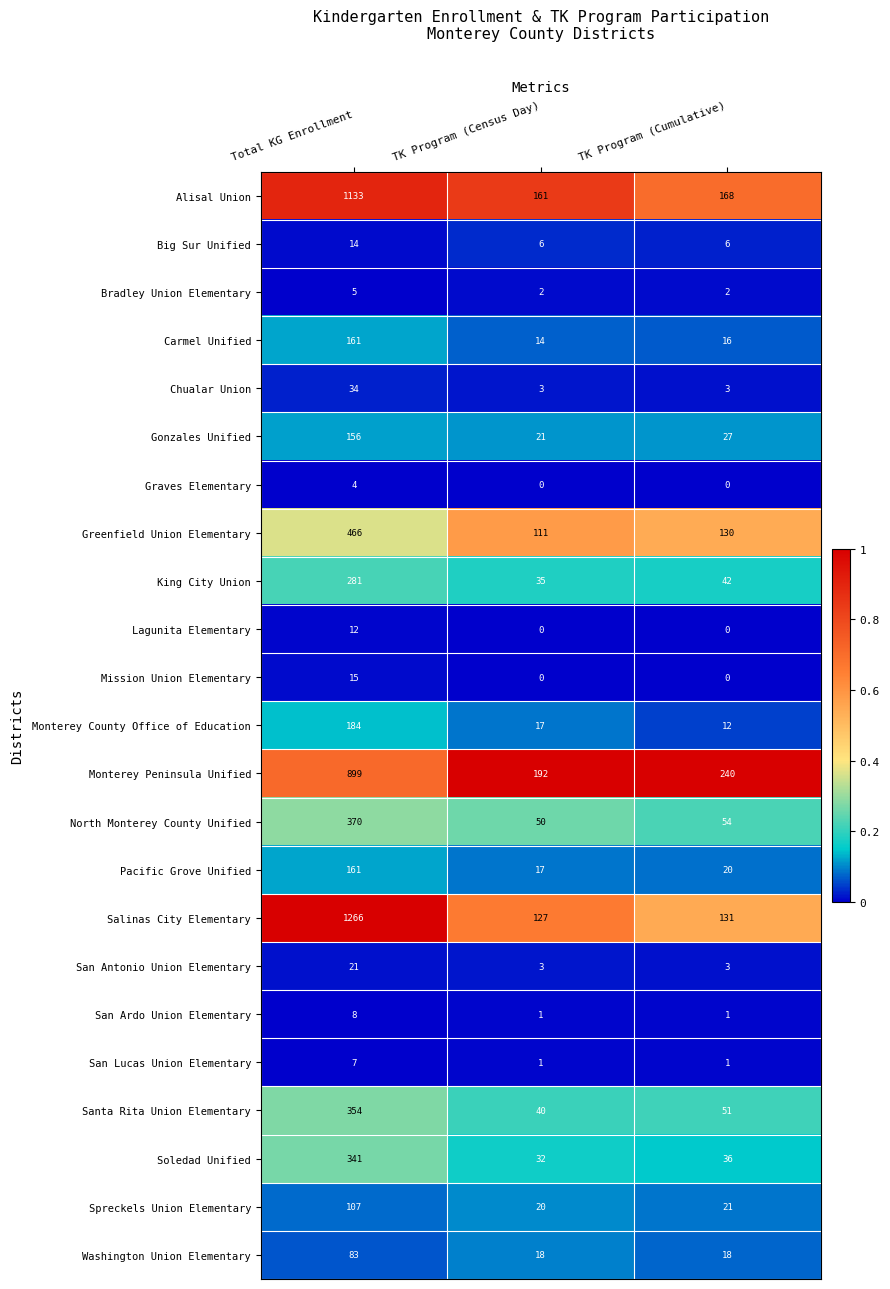

Which series has the largest range (max minus min)?

Salinas City Elementary